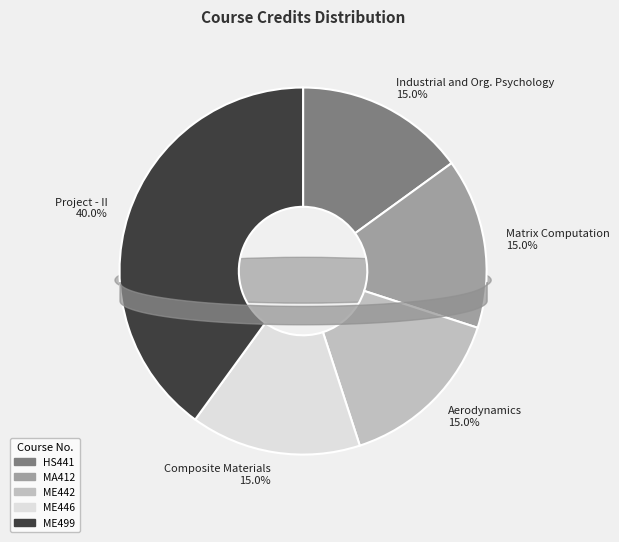

Count the number of slices in the pie.

5